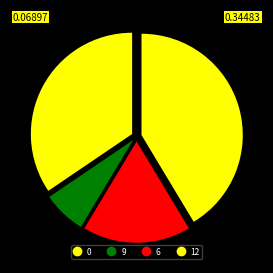

What percentage is NOT represented by 12?

58.6%